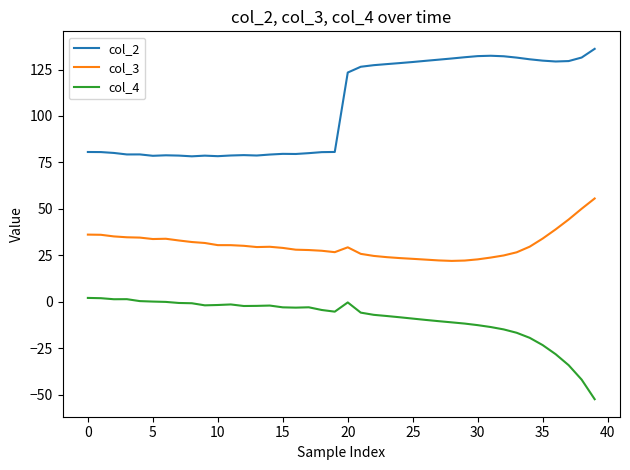

True or false: col_3 and col_4 intersect in this chart.

False